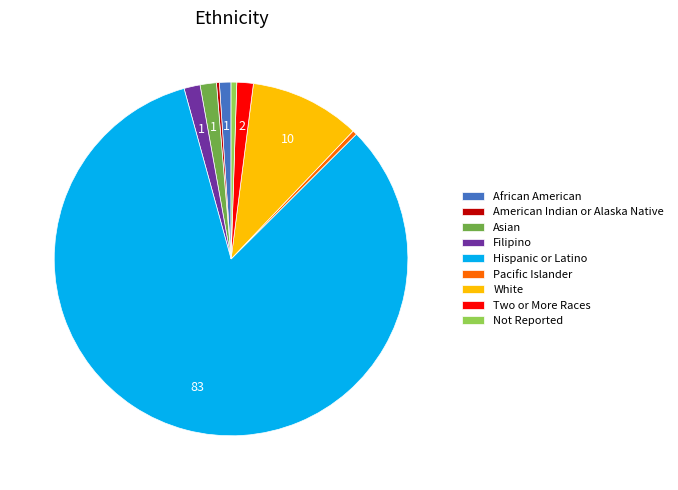

Is the sum of Two or More Races and Filipino greater than half?

No